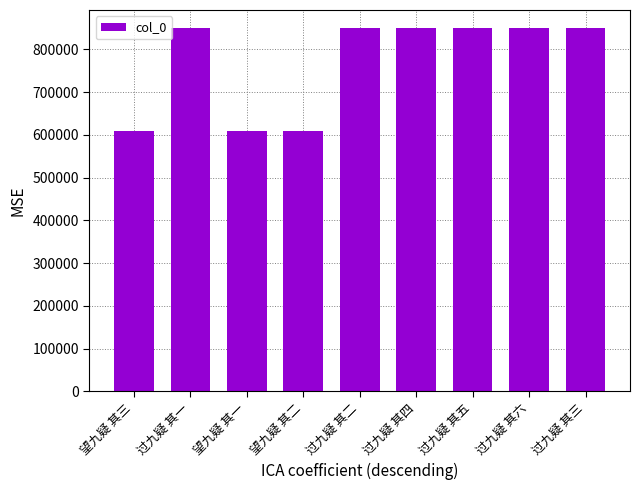

Where does the data first go above 849471?

过九疑 其一